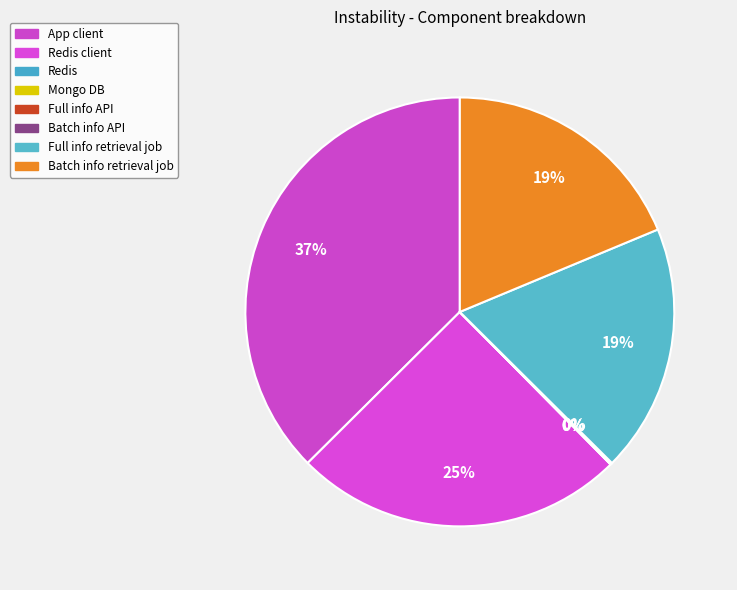

How many slices are in this pie chart?

8